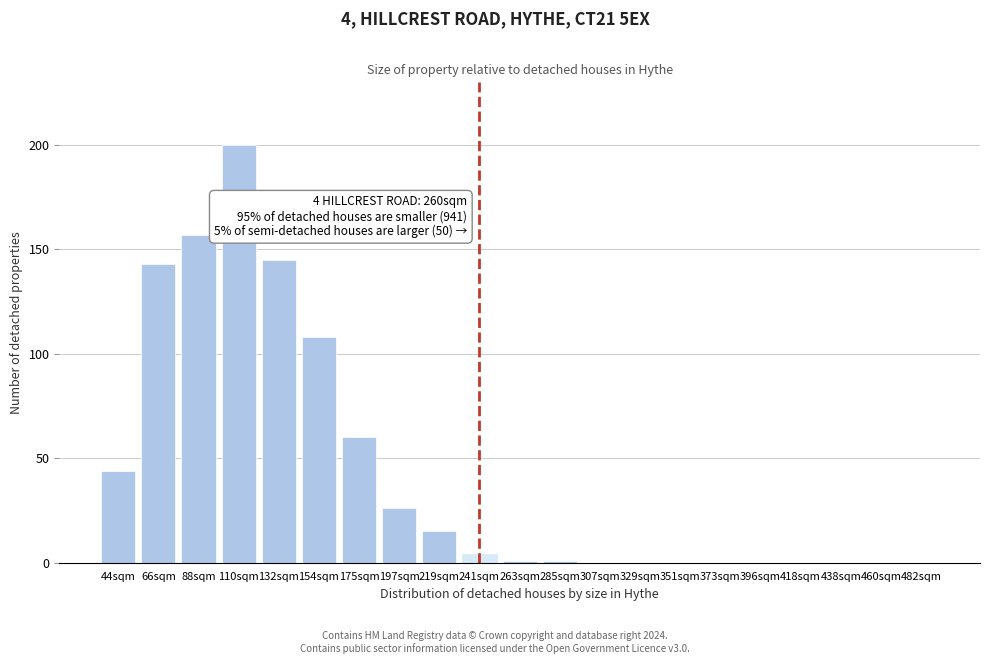

Reading left to right, extract all data points from this chart.

44sqm=44	66sqm=143	88sqm=157	110sqm=200	132sqm=145	154sqm=108	175sqm=60	197sqm=26	219sqm=15	241sqm=4	263sqm=1	285sqm=1	307sqm=0	329sqm=0	351sqm=0	373sqm=0	396sqm=0	418sqm=0	438sqm=0	460sqm=0	482sqm=0